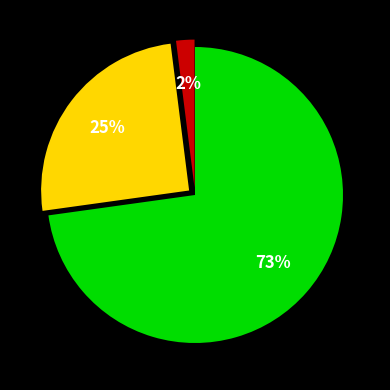

To the nearest percent, what is the difference between the largest and smallest slice percentages?

71%